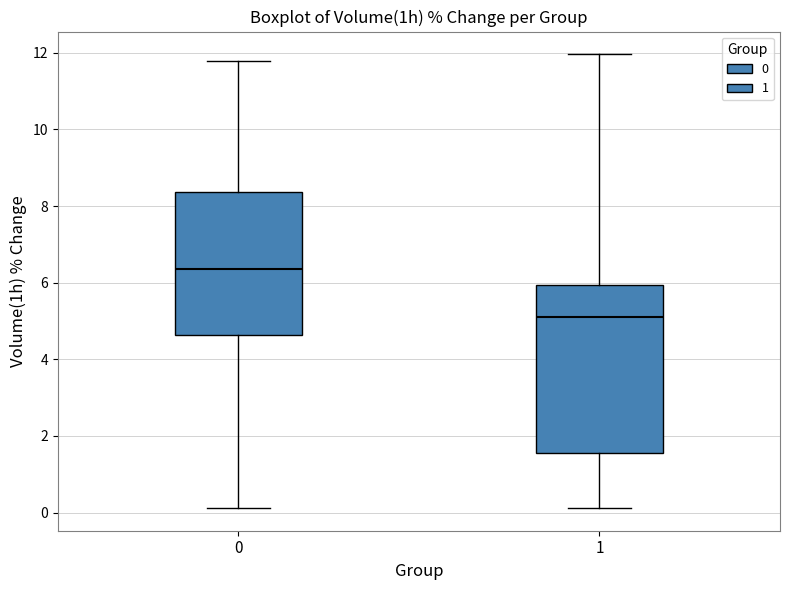

Reading left to right, read every box against the y-axis: the position of its median line, the range the box covers, and the ends of its whiskers. The values are not printed on the chart, so give them approximately, as read against the axis.

0: median 6.4, box 4.6 to 8.4, whiskers 0.2 to 11.8
1: median 5.2, box 1.6 to 6.0, whiskers 0.2 to 12.0